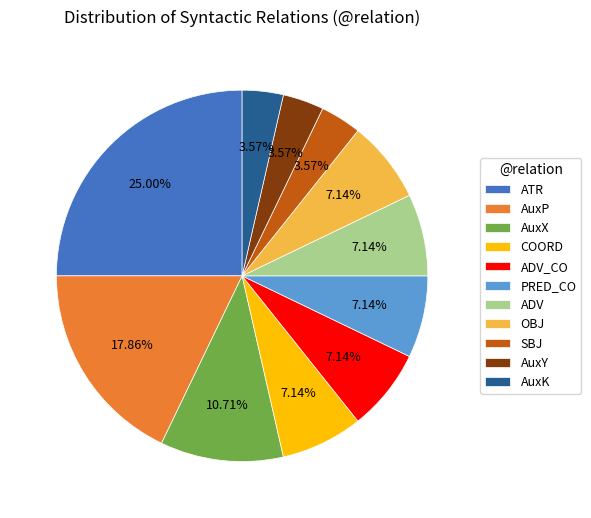

What percentage is the ADV slice, to the nearest percent?

7%